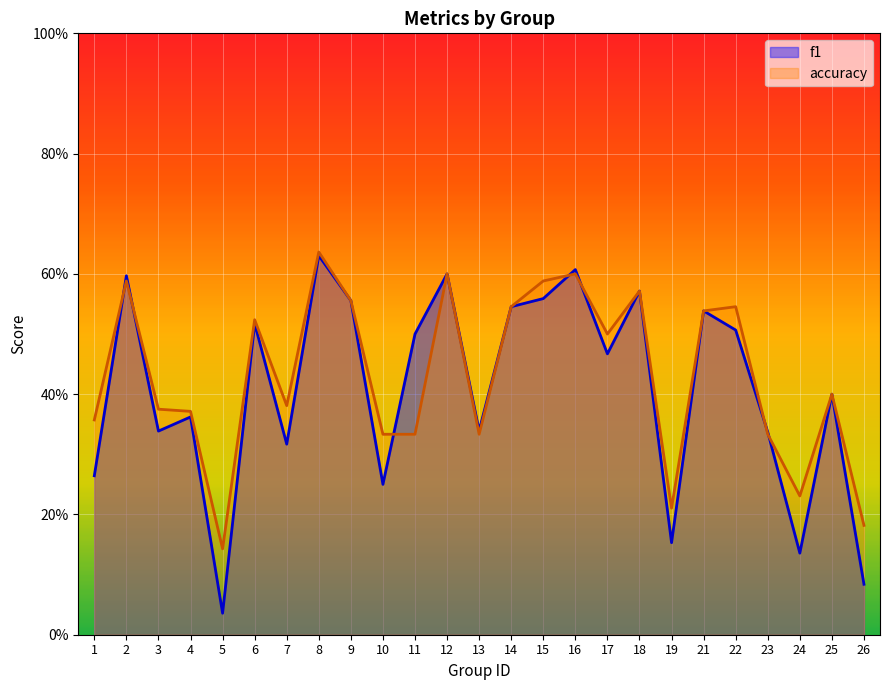

After their last crossing, which series has the higher values: accuracy or f1?

accuracy